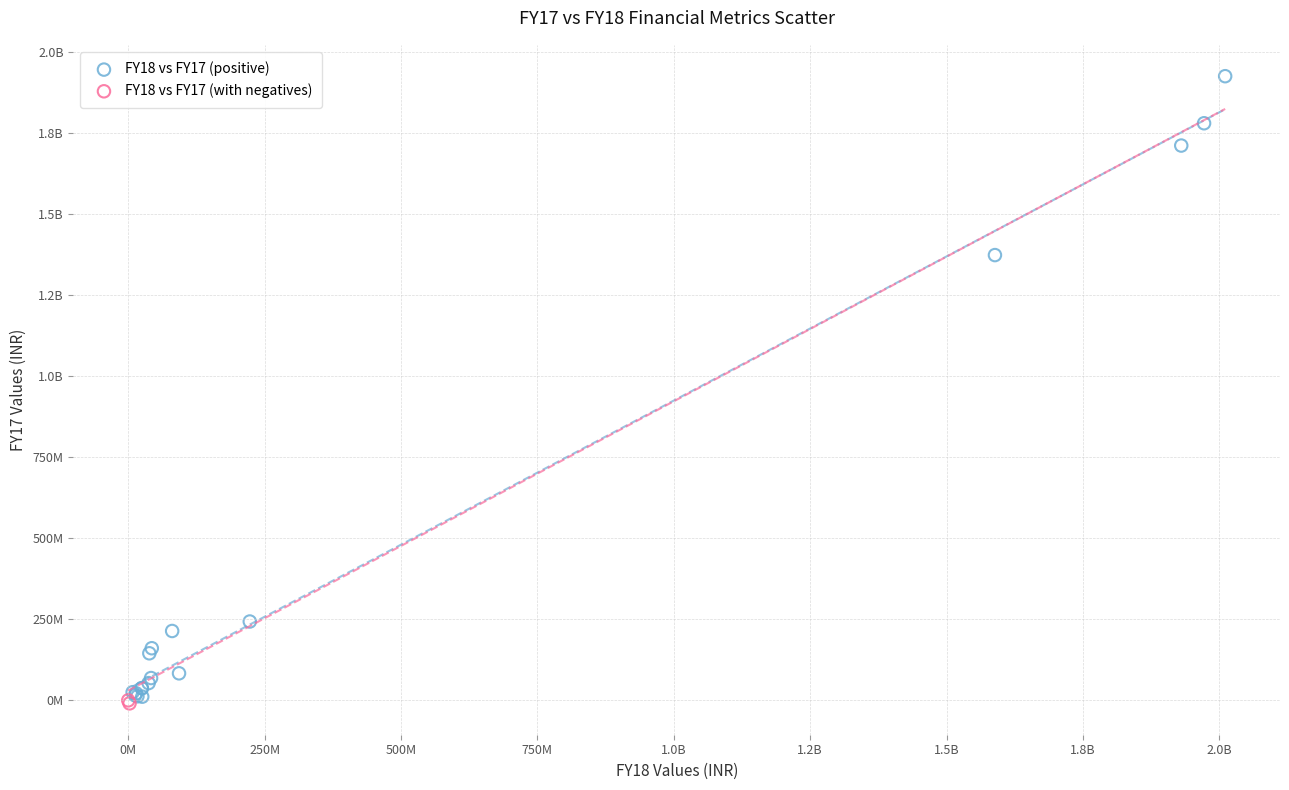

What are all the series names shown in the legend?

FY18 vs FY17 (positive), FY18 vs FY17 (with negatives)